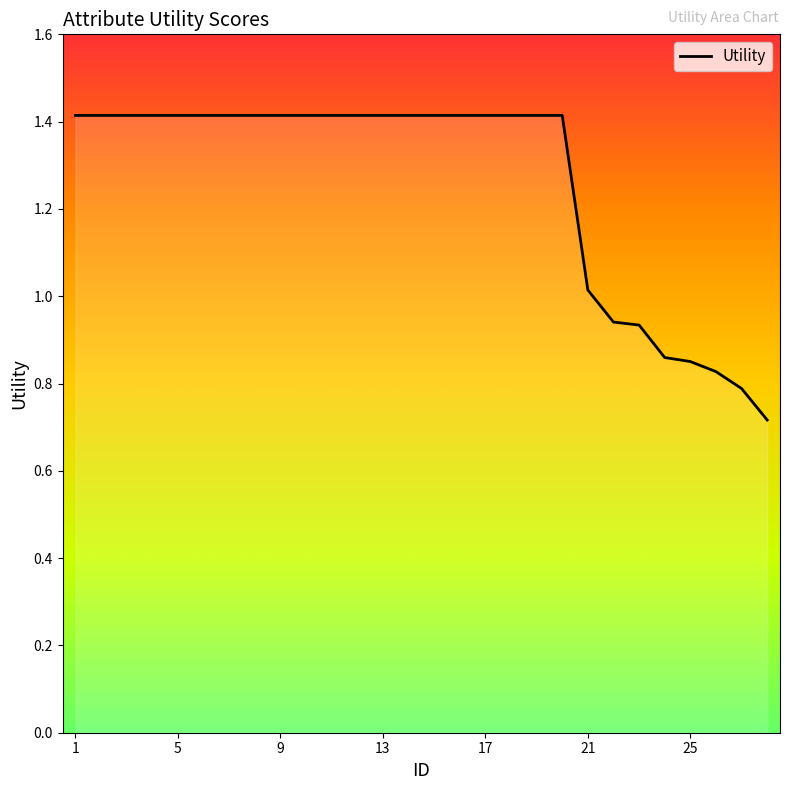

Reading left to right, what are all the values shown in this chart?

1.4	1.4	1.4	1.4	1.4	1.4	1.4	1.4	1.4	1.4	1.4	1.4	1.4	1.4	1.4	1.4	1.4	1.4	1.4	1.4	1.0	0.9	0.9	0.9	0.9	0.8	0.8	0.7